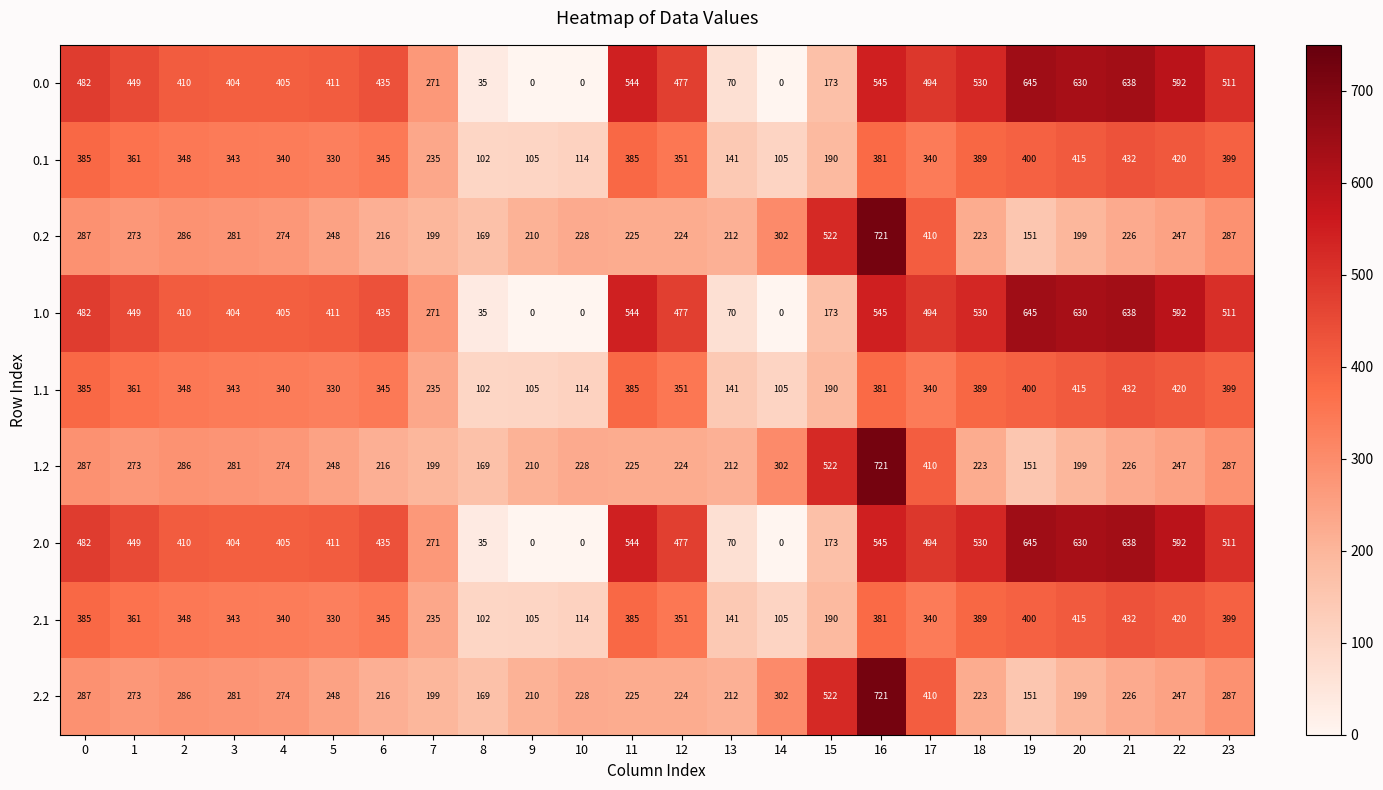

At how many categories does at least one series exceed 384?

18